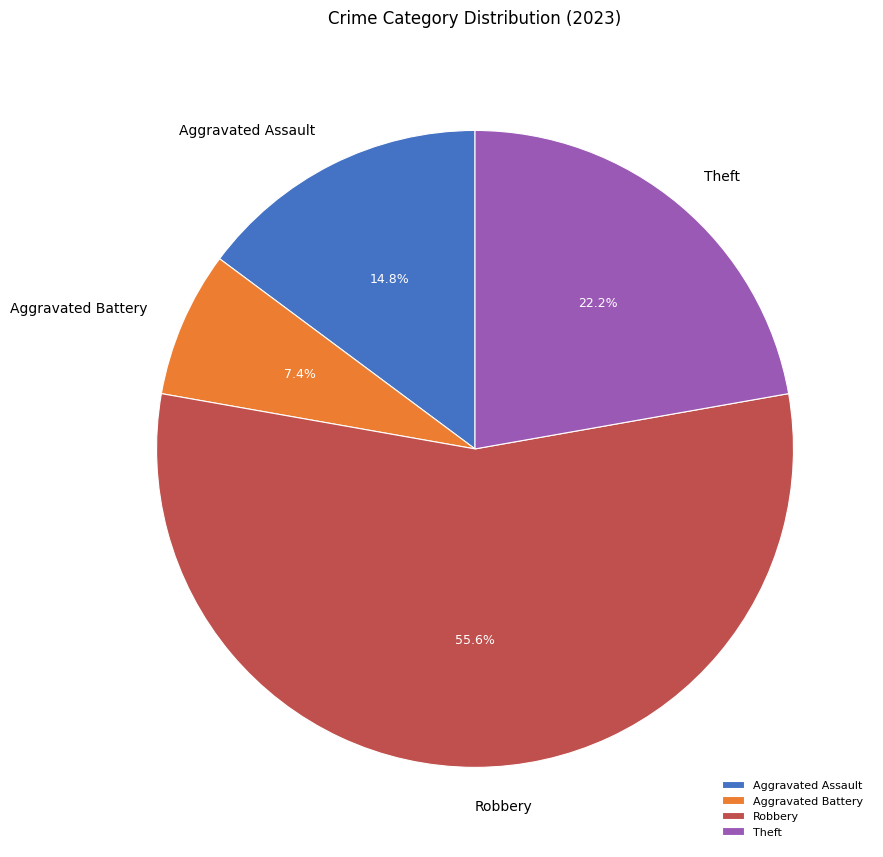

Which slice is the largest?

Robbery